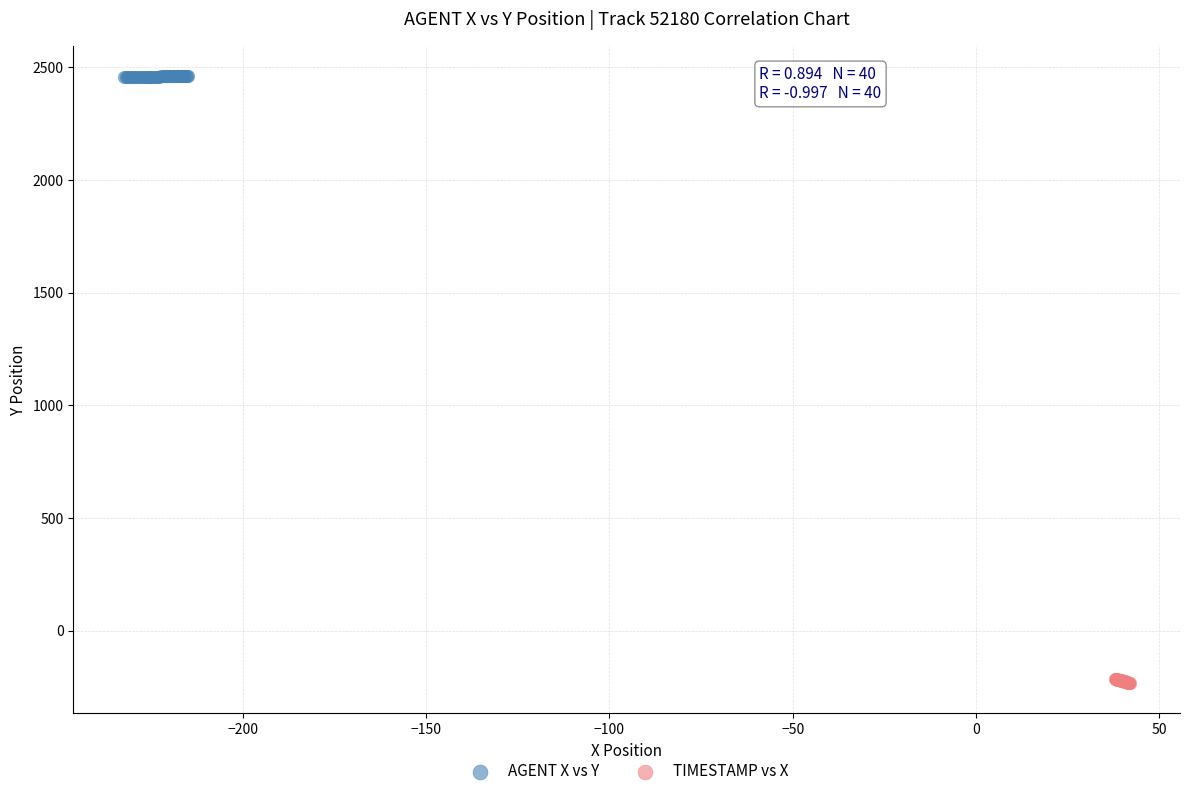

Which series reaches the maximum Y coordinate?

AGENT X vs Y